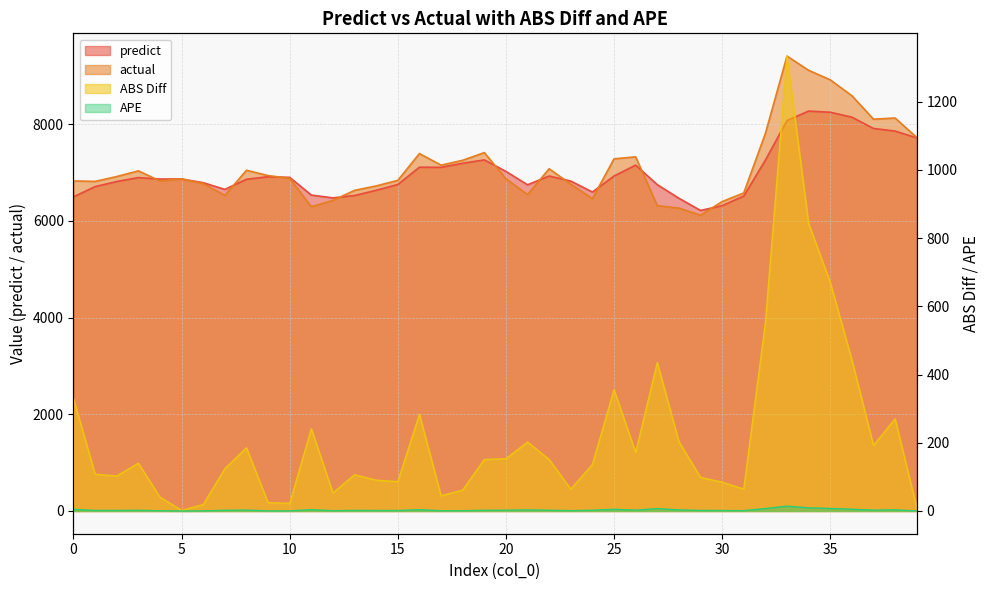

At which category is the sum across all series the highest?

33